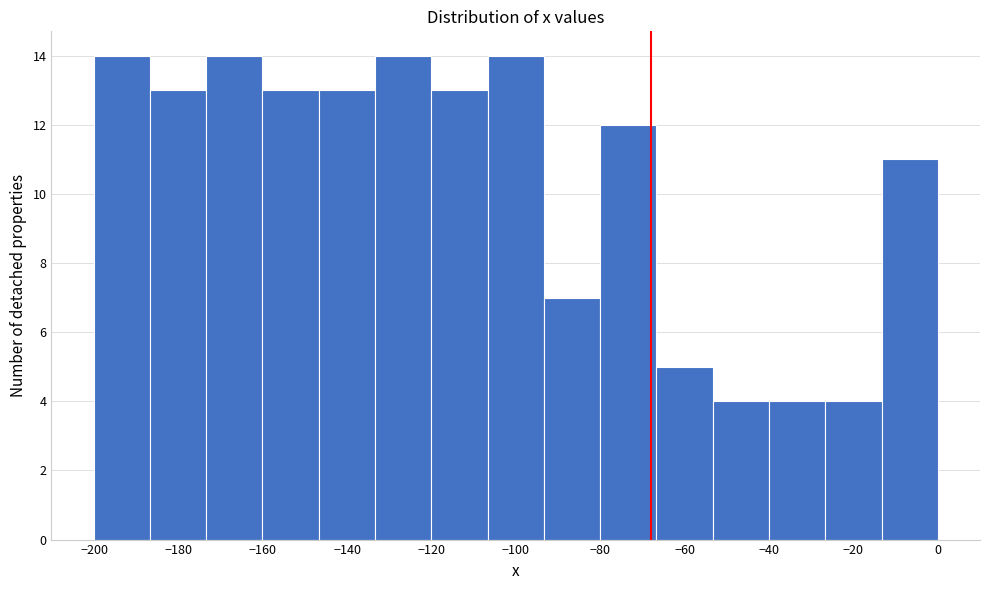

Reading left to right, transcribe this chart: for each bar, give the range it covers on the x-axis and its height. Neither the bar edges nor the heights are printed on the chart, so give them approximately, as read against the axes.

-200 to -186: 14
-186 to -174: 13
-174 to -160: 14
-160 to -146: 13
-146 to -134: 13
-134 to -120: 14
-120 to -106: 13
-106 to -94: 14
-94 to -80: 7
-80 to -66: 12
-66 to -54: 5
-54 to -40: 4
-40 to -26: 4
-26 to -14: 4
-14 to 0: 11